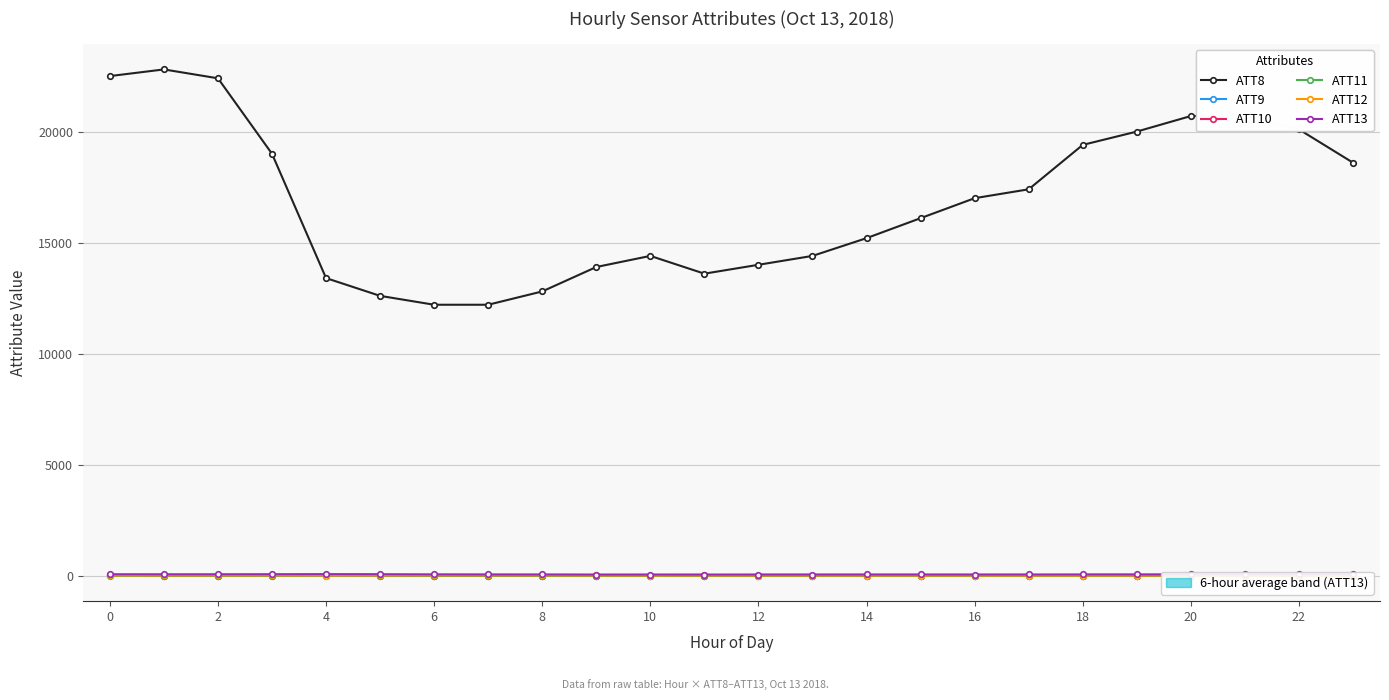

True or false: ATT8 and ATT11 intersect in this chart.

False